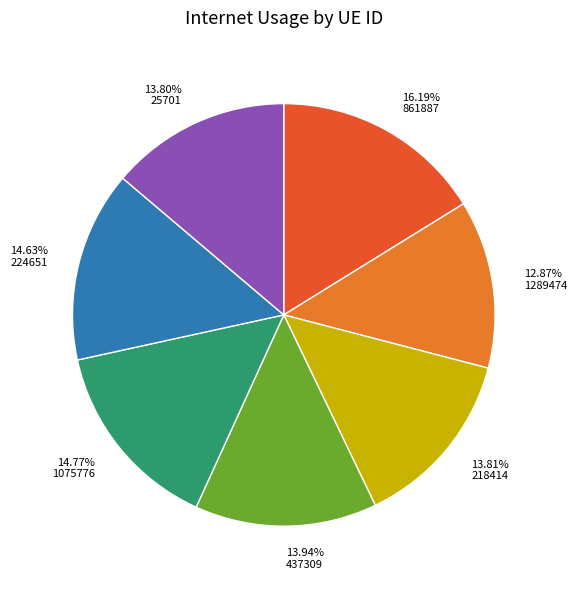

Which slice is the largest?

861887